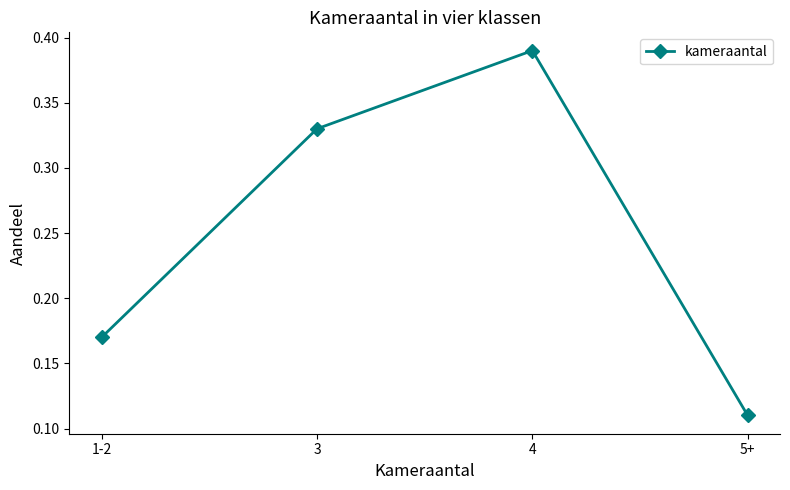

Where is the first local maximum?

4